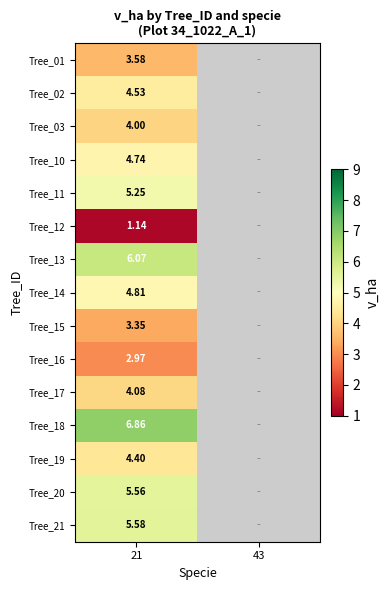

How many positive values does the Tree_11 series have?

1